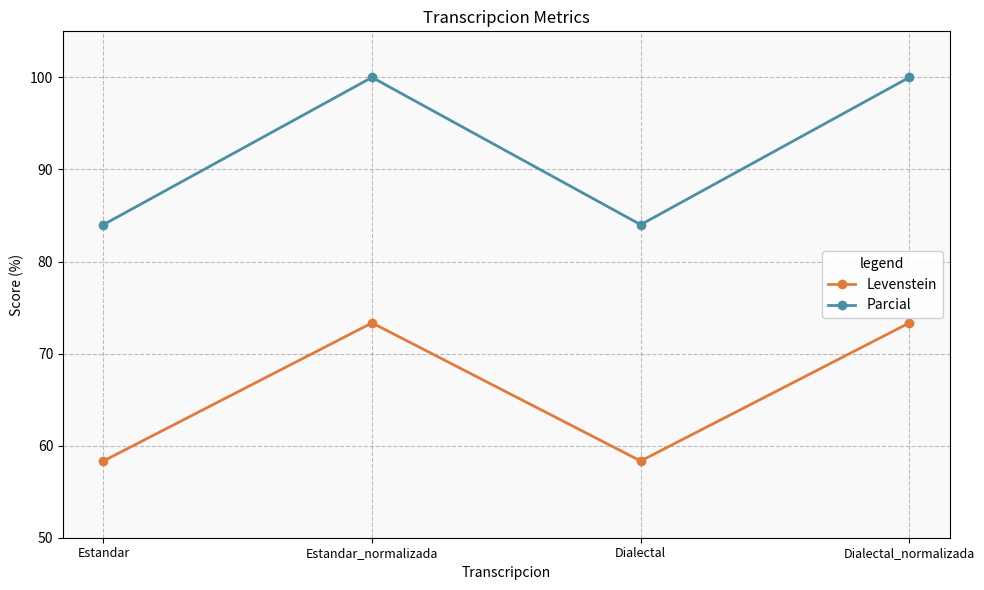

What are all the series names shown in the legend?

Levenstein, Parcial